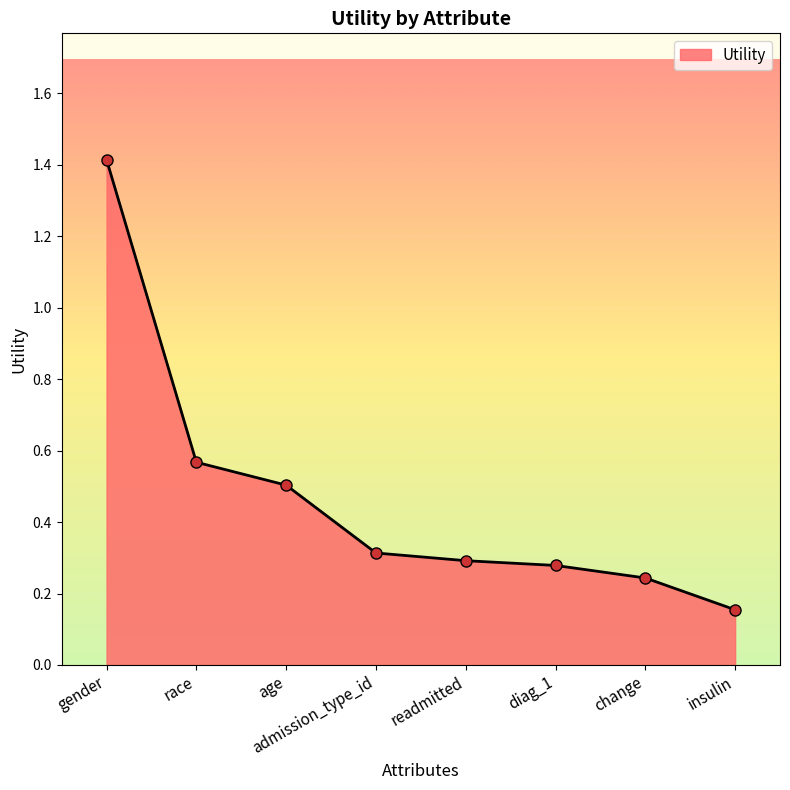

What position from the right is insulin?

1